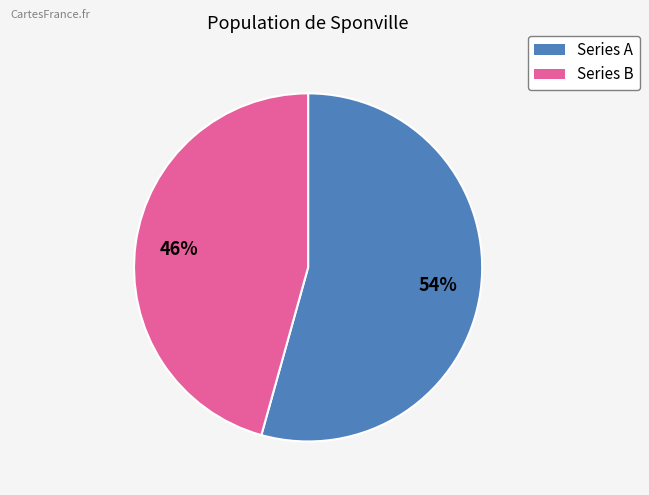

Do Series A and Series B together represent more than half of the pie?

Yes